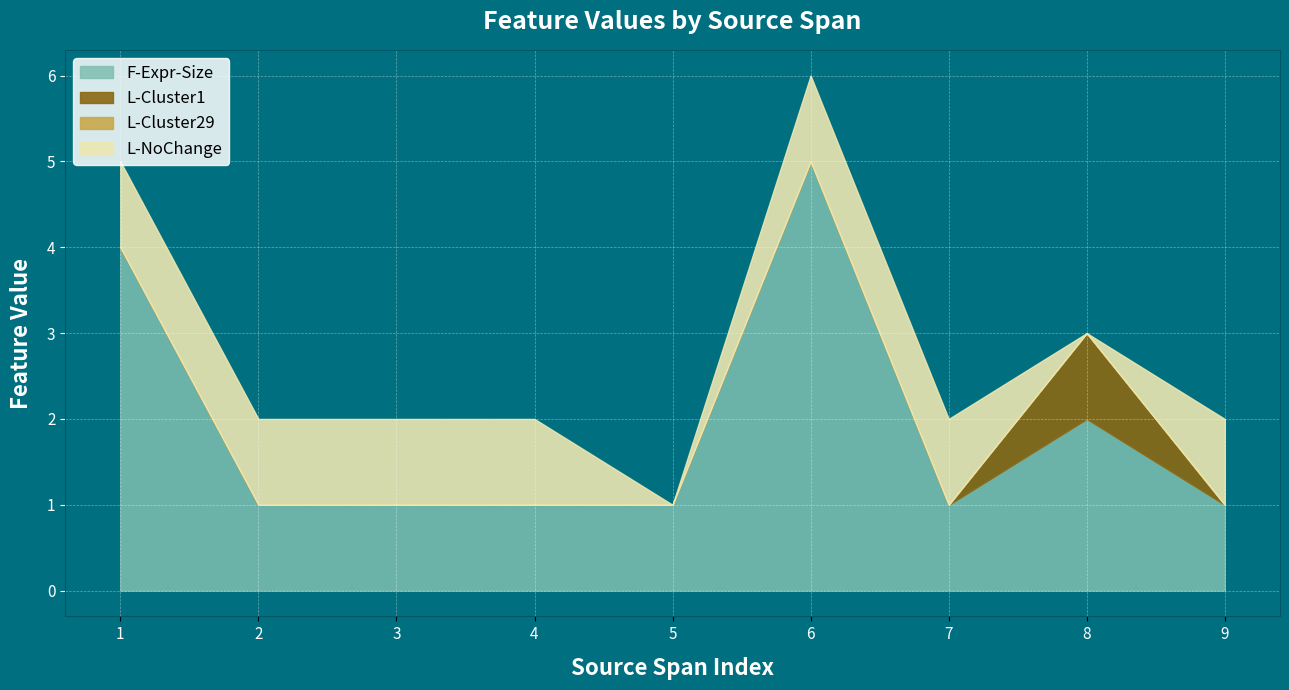

Reading left to right, extract all data points from this chart.

F-Expr-Size: 4	1	1	1	1	5	1	2	1
L-Cluster1: 0	0	0	0	0	0	0	1	0
L-Cluster29: 0	0	0	0	0	0	0	0	0
L-NoChange: 1	1	1	1	0	1	1	0	1